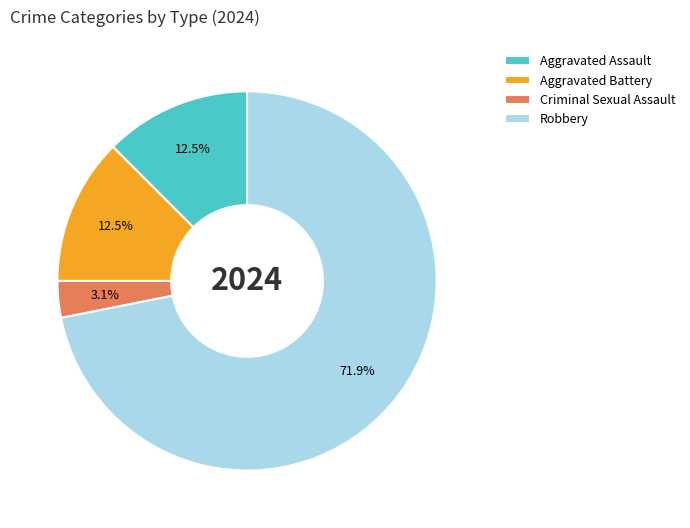

Approximately how many times larger is the value at Aggravated Battery compared to Aggravated Assault?

1.0